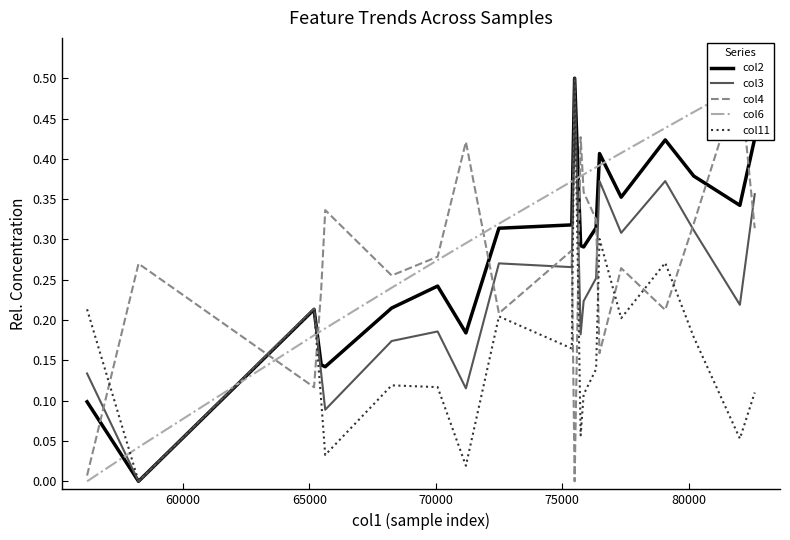

What is the highest value of the col2 series?

0.5